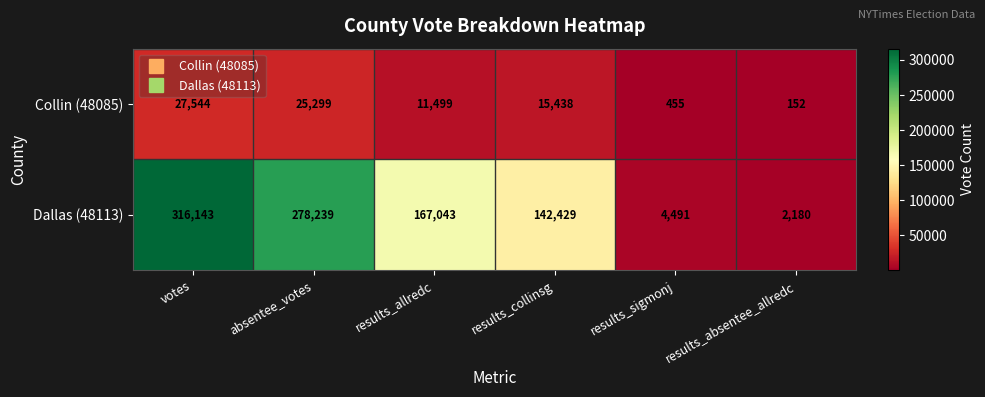

List the series in order of their peak value, lowest first.

Collin (48085), Dallas (48113)